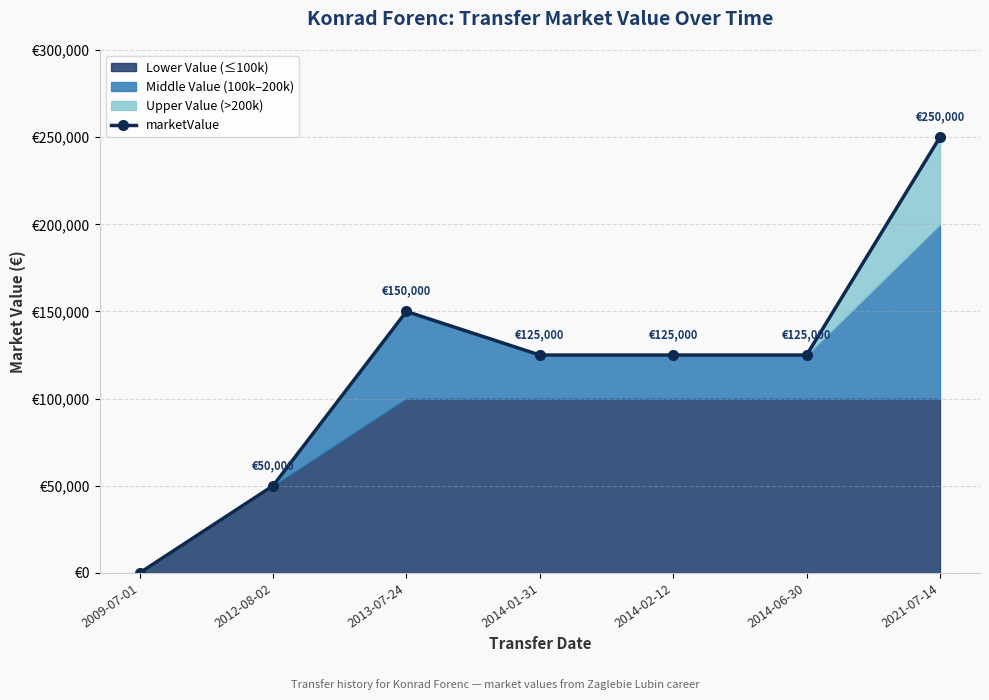

Which has a higher value, 2012-08-02 or 2014-02-12?

2014-02-12